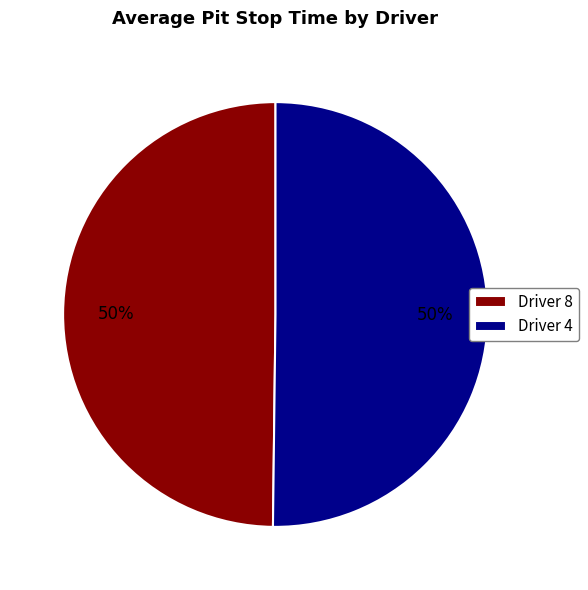

What is the ratio of the value at Driver 8 to the value at Driver 4?

1.0